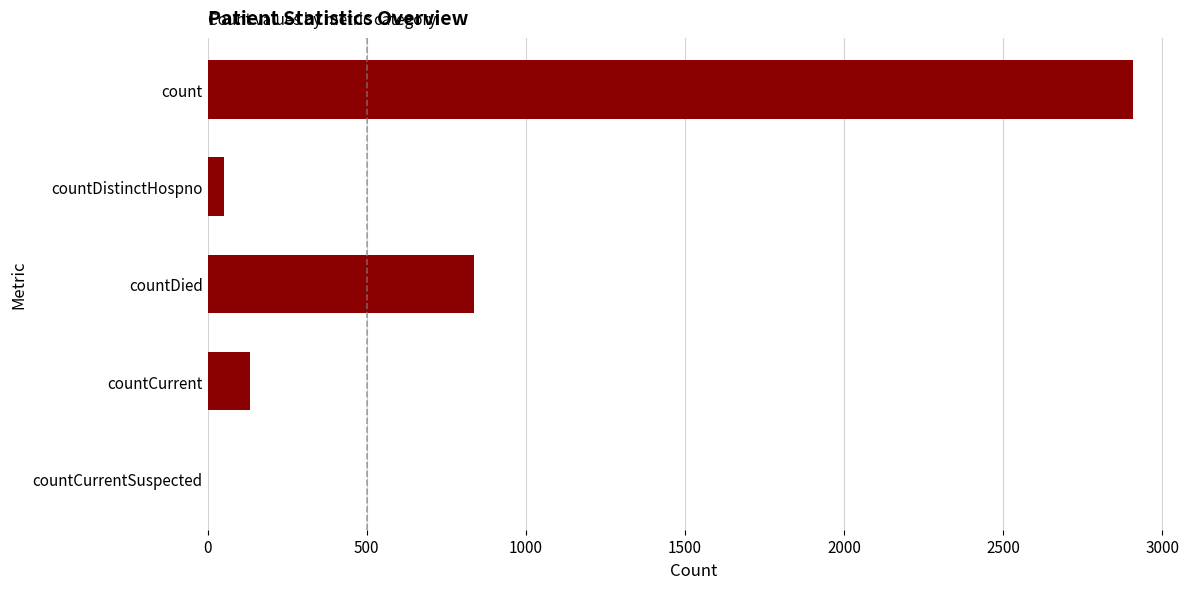

Count the number of categories in the chart.

5